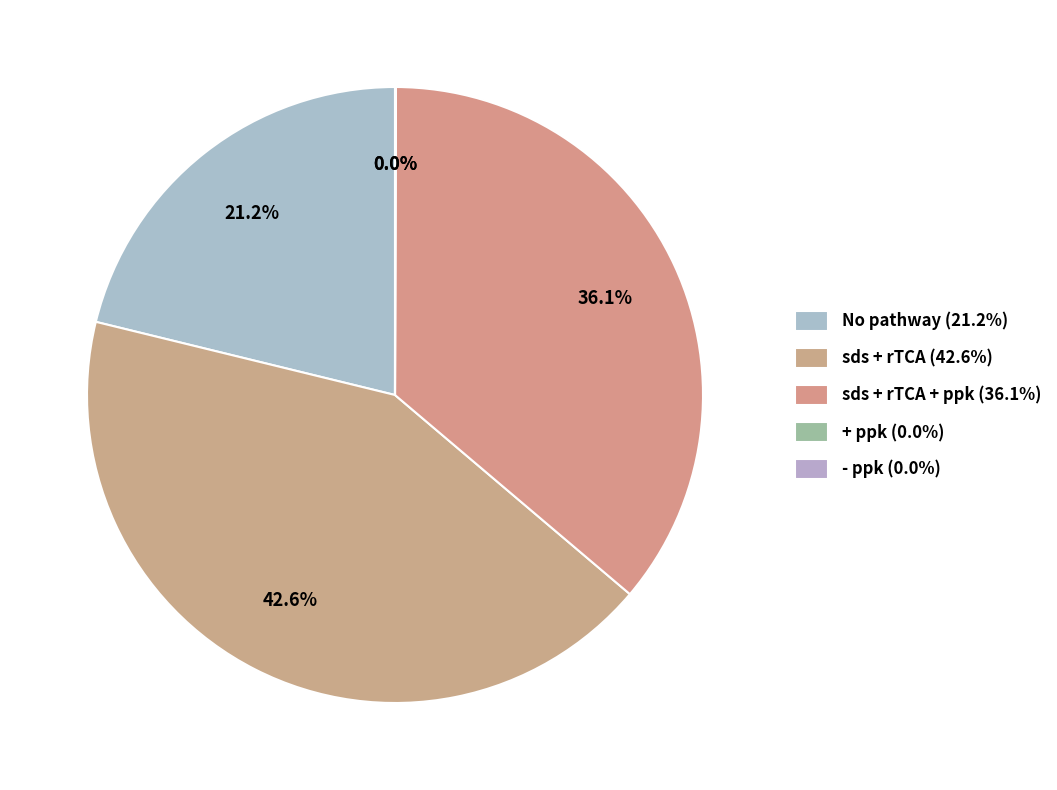

Does any single category account for the majority?

No